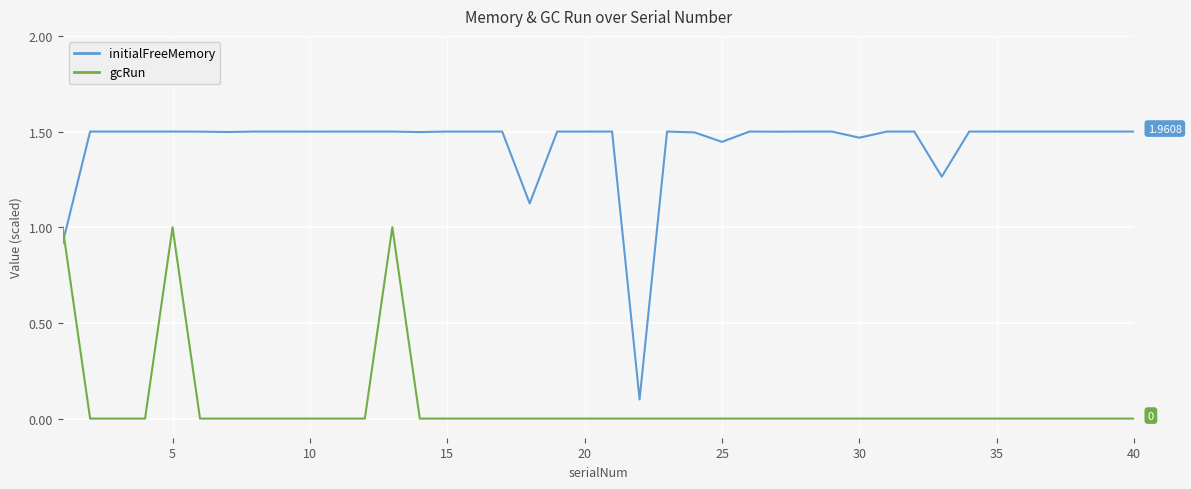

How many times do initialFreeMemory and gcRun cross each other?

1